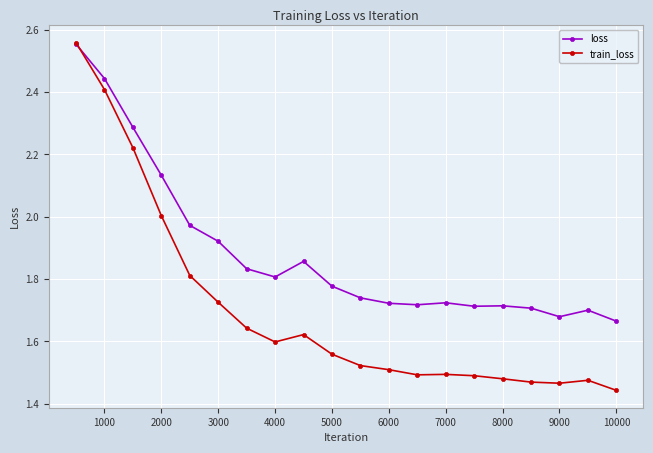

True or false: loss has more than 1 interior local peaks.

True